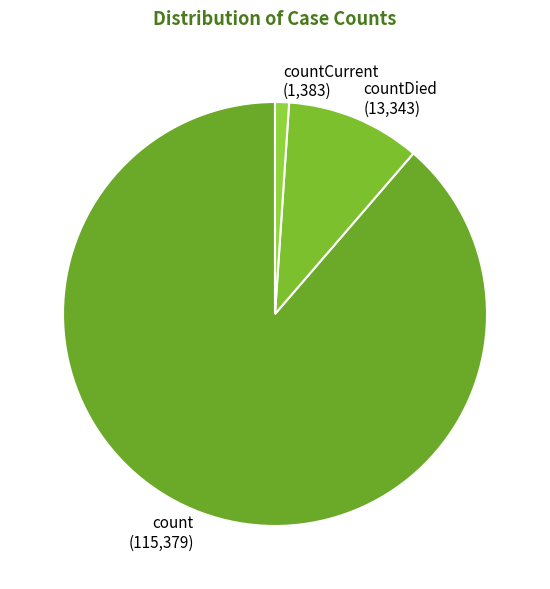

Count the number of slices in the pie.

3